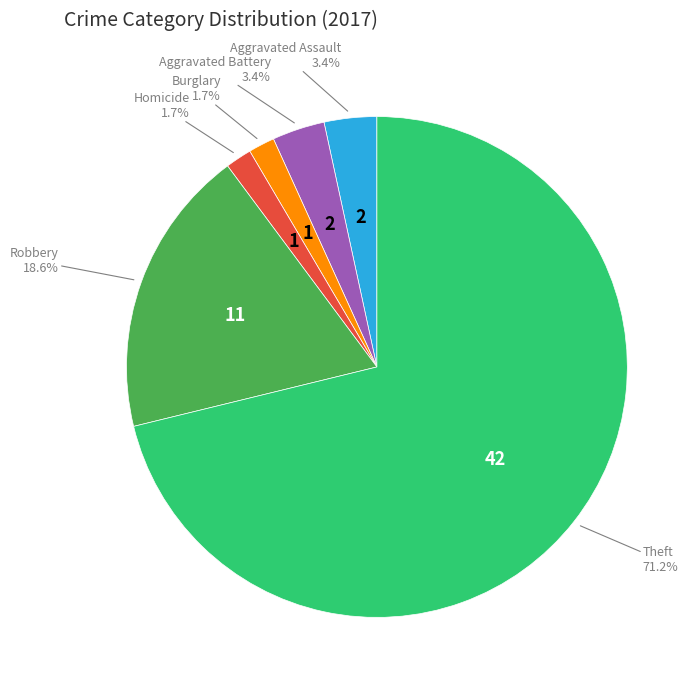

Is there any slice that represents more than half of the pie?

Yes